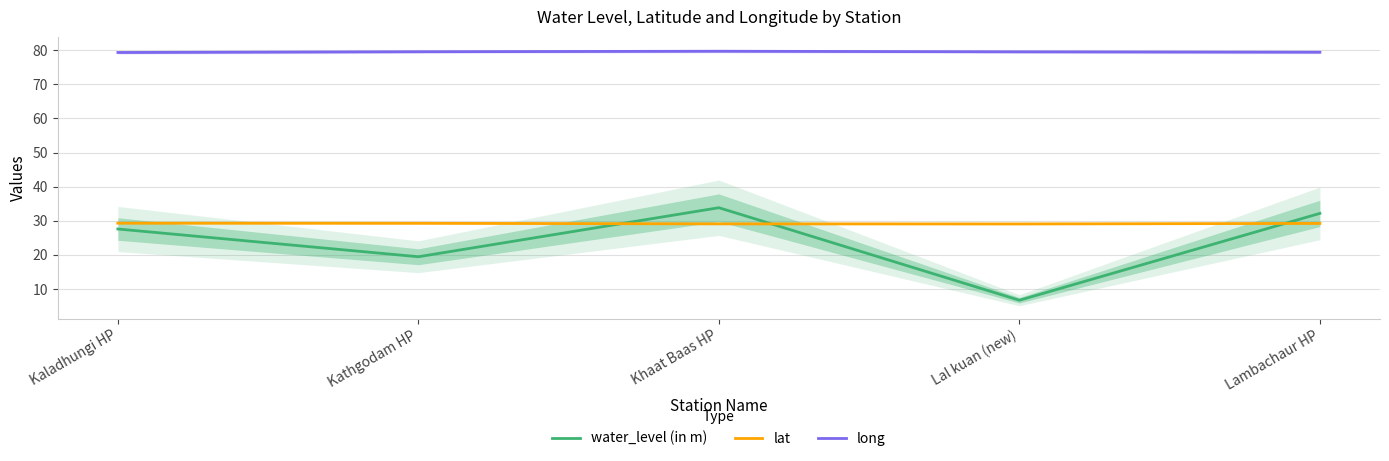

Does the chart have visible grid lines?

Yes